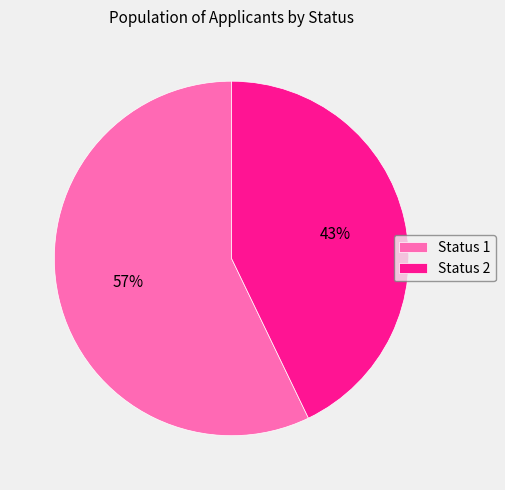

Which category accounts for the majority?

Status 1